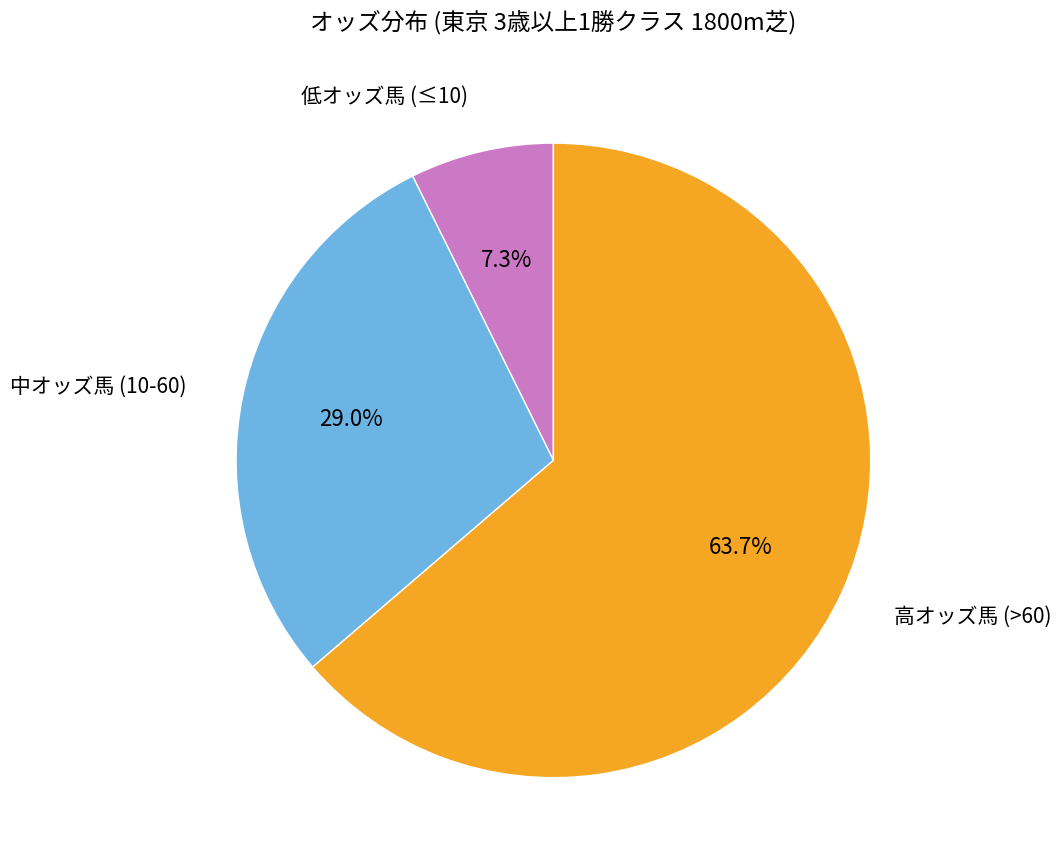

Is there a majority slice in this chart?

Yes